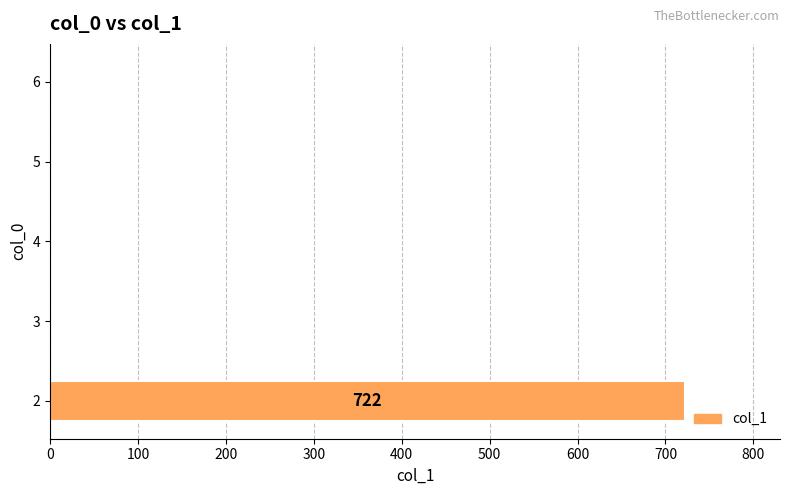

What is the greatest value displayed?

722